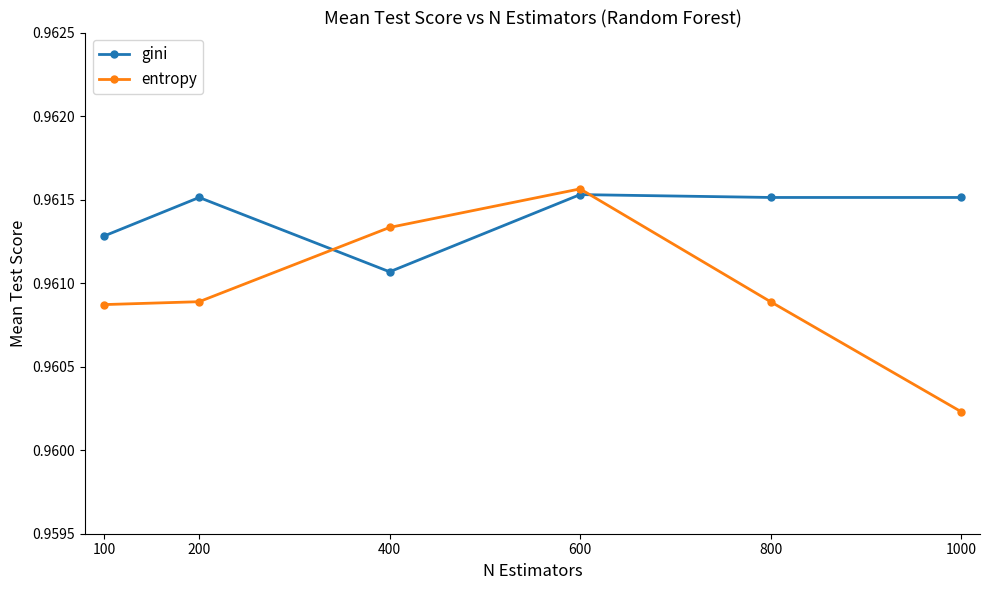

Is the value of gini at 600 greater than the value of entropy at 200?

Yes